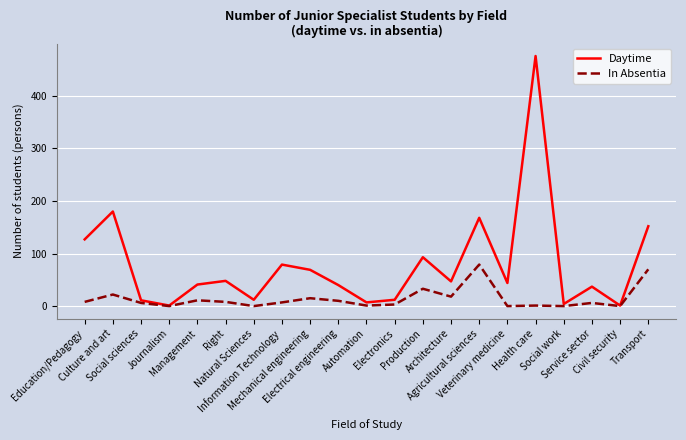

List the series in order of their peak value, lowest first.

In Absentia, Daytime